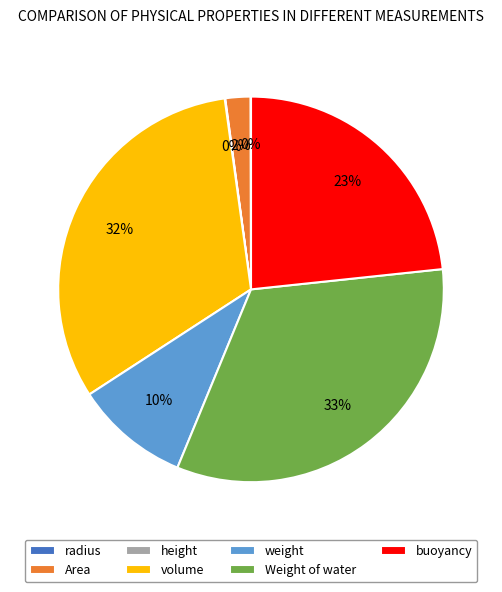

Which category has the biggest portion of the pie?

Weight of water